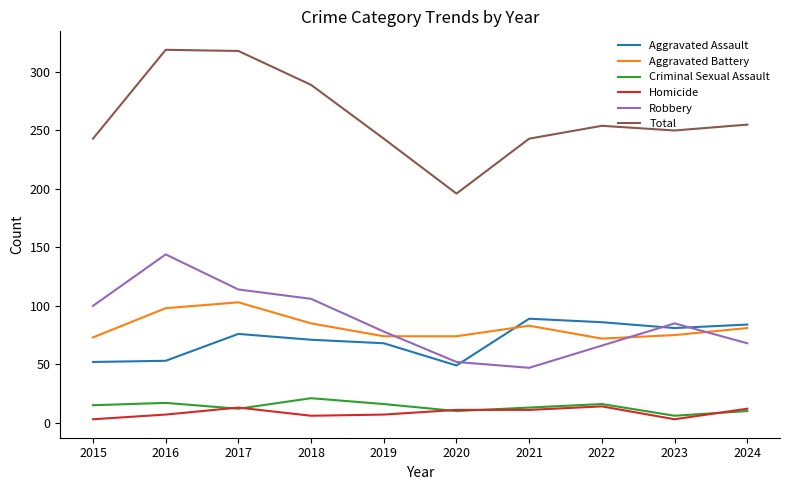

What is the total value across all series at 2021?

486